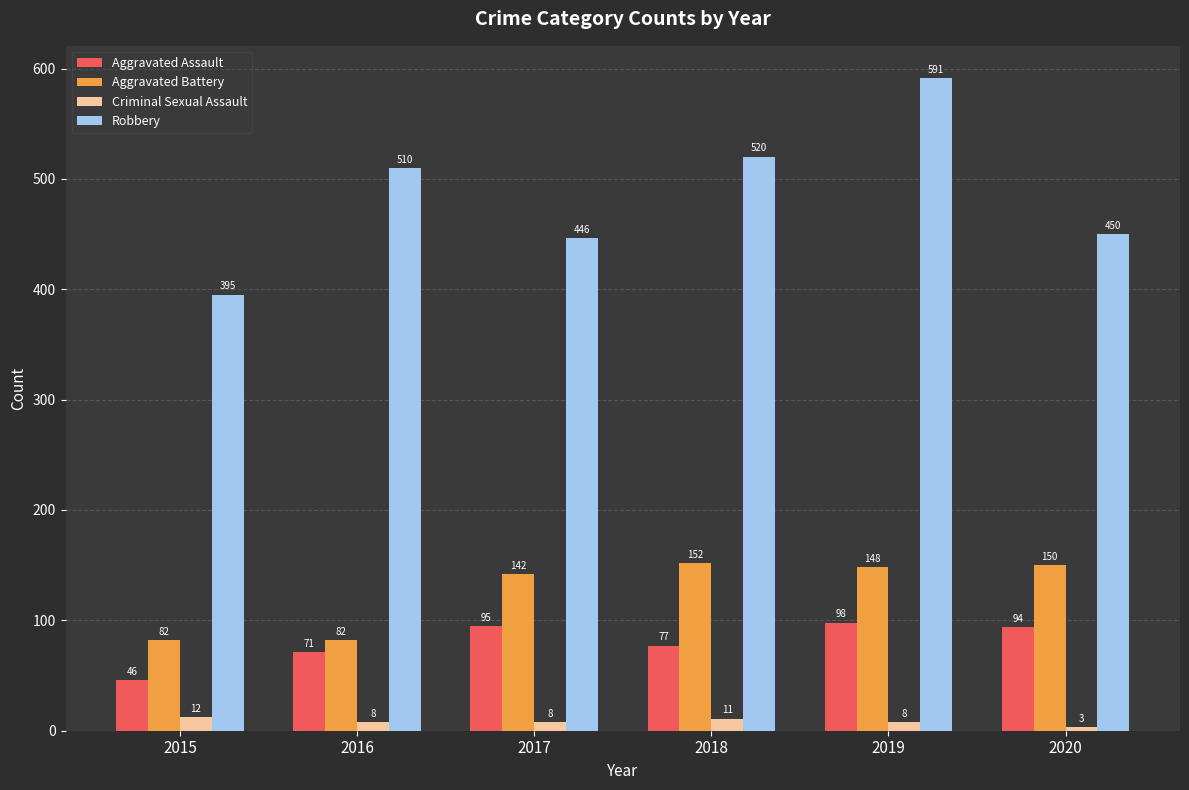

Where is Aggravated Battery nearest to the value 117?

2017